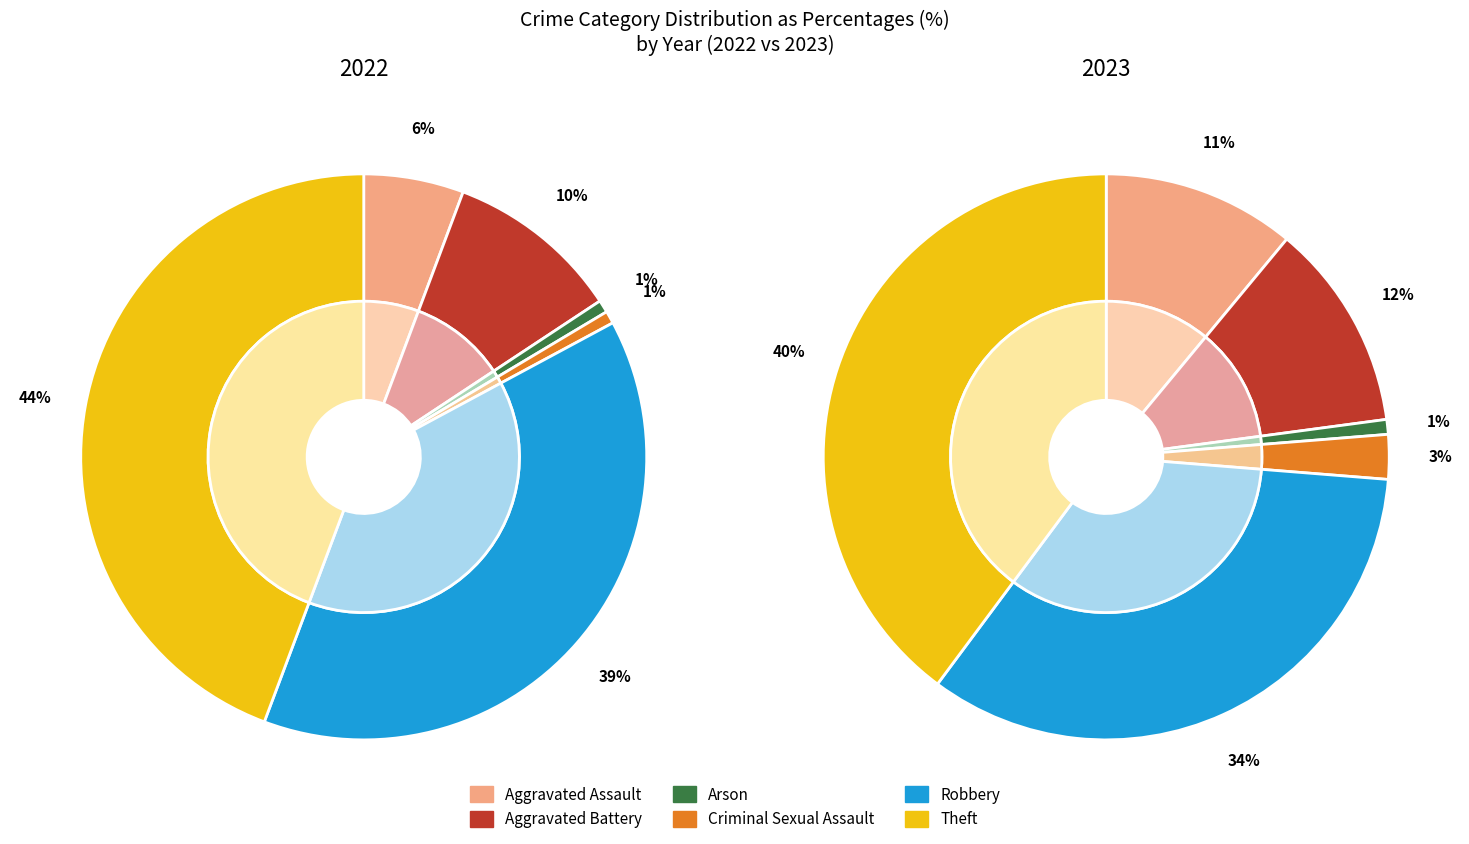

To the nearest percent, what percentage of the pie is values_2022?

6%